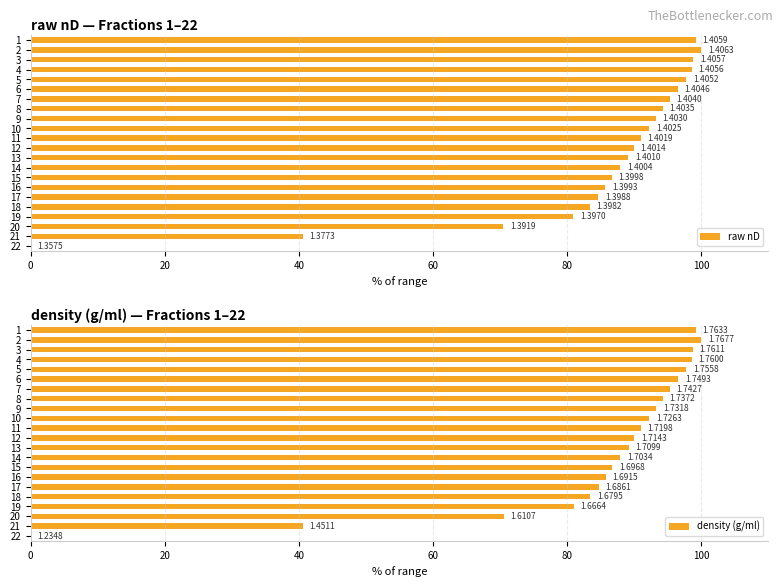

What is the average value of the raw nD series?

84.4